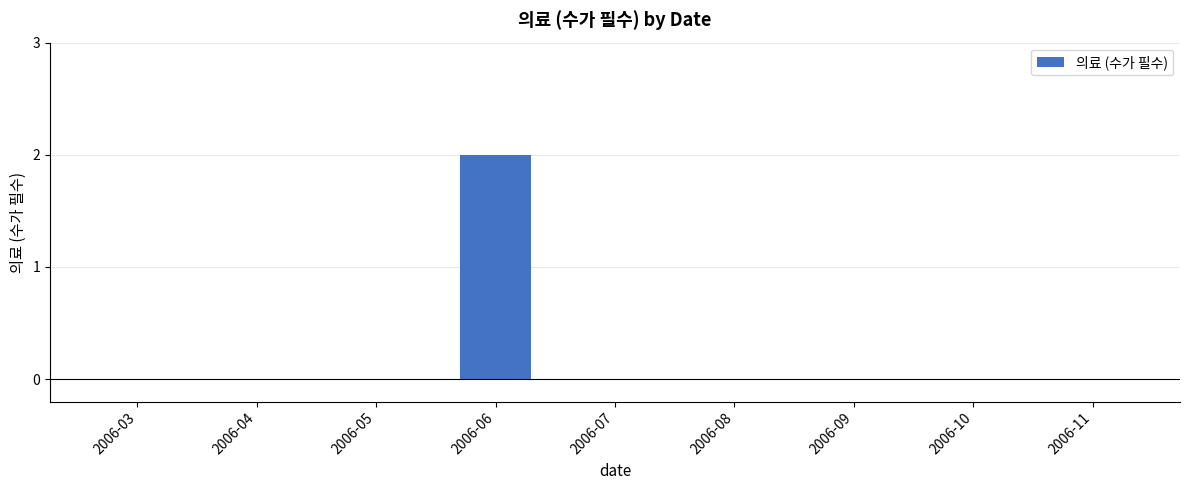

Reading left to right, extract all data points from this chart.

0	0	0	2	0	0	0	0	0